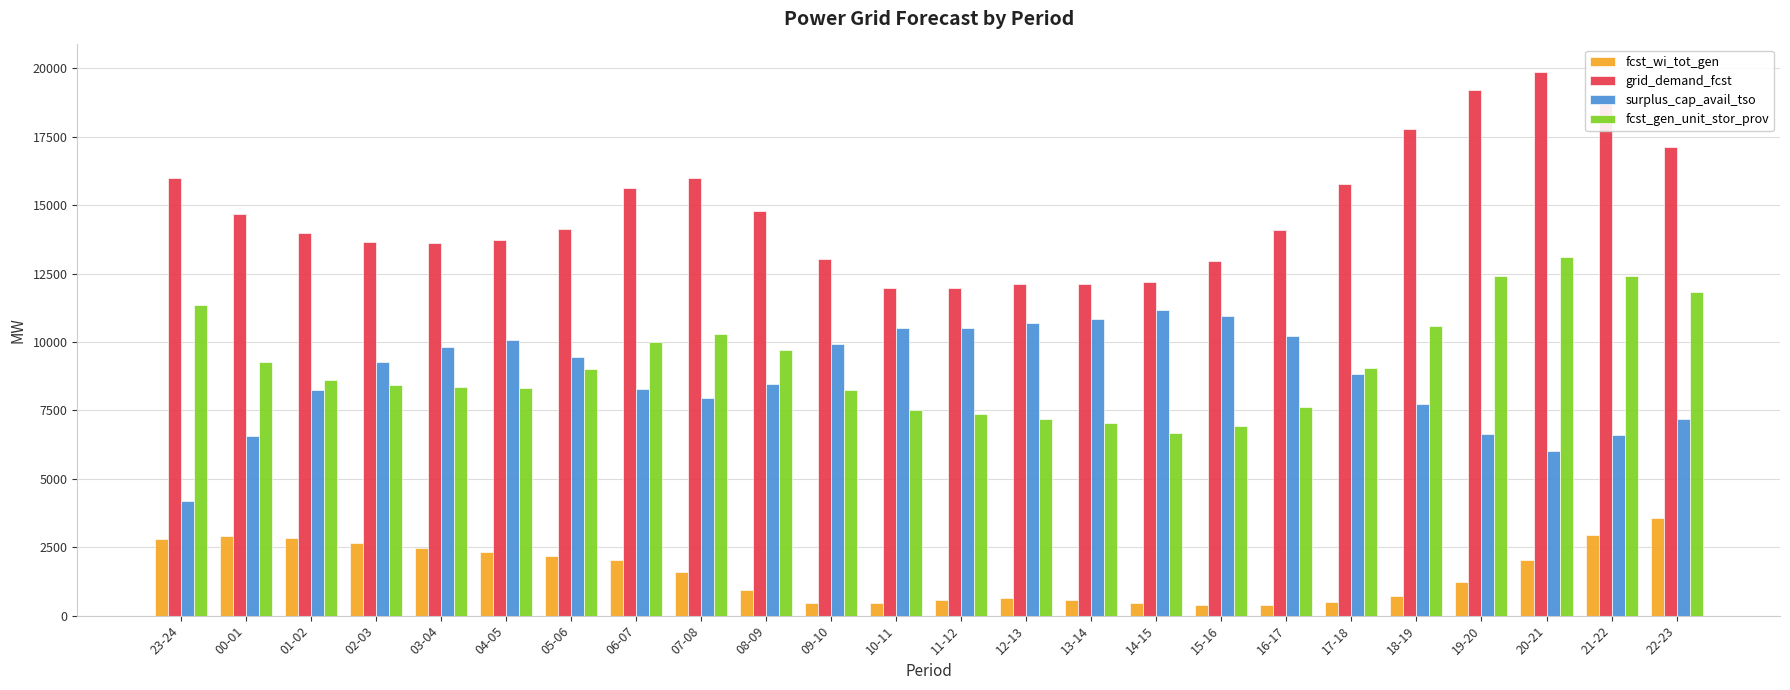

What is the sum of the fcst_wi_tot_gen values at 23-24 and 08-09?

3722